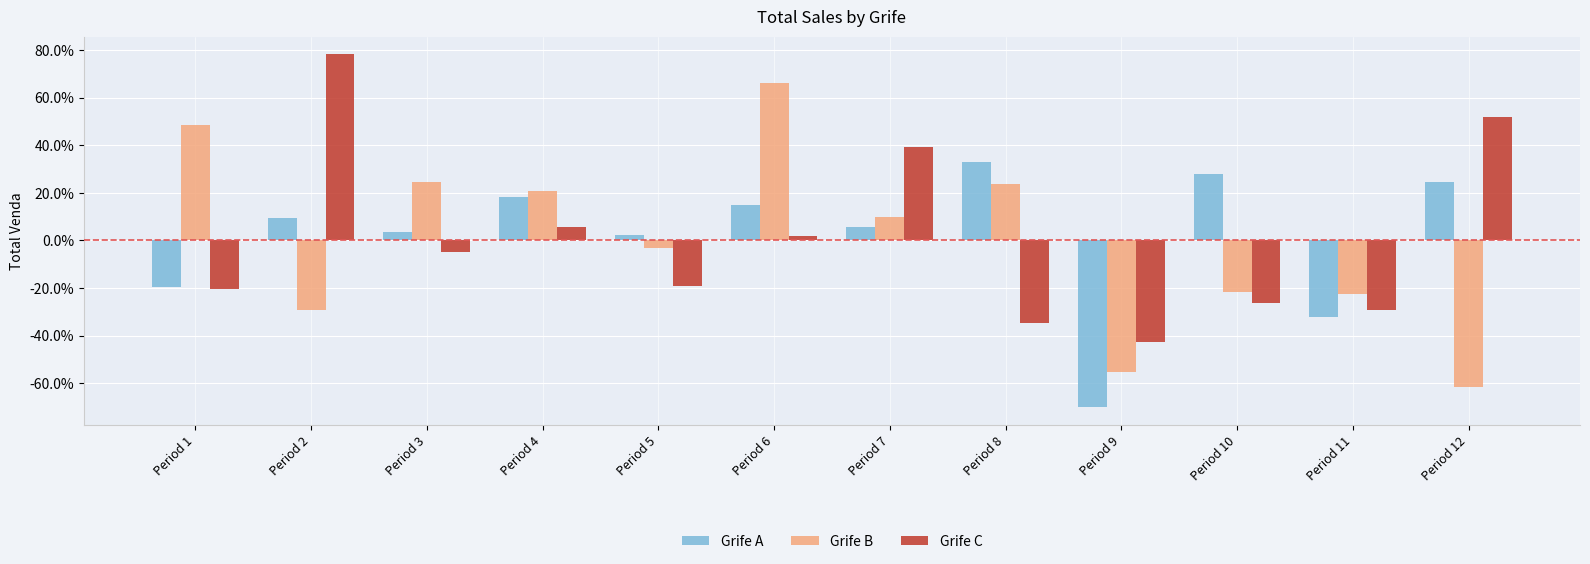

Which series has the largest total across all categories?

Grife A